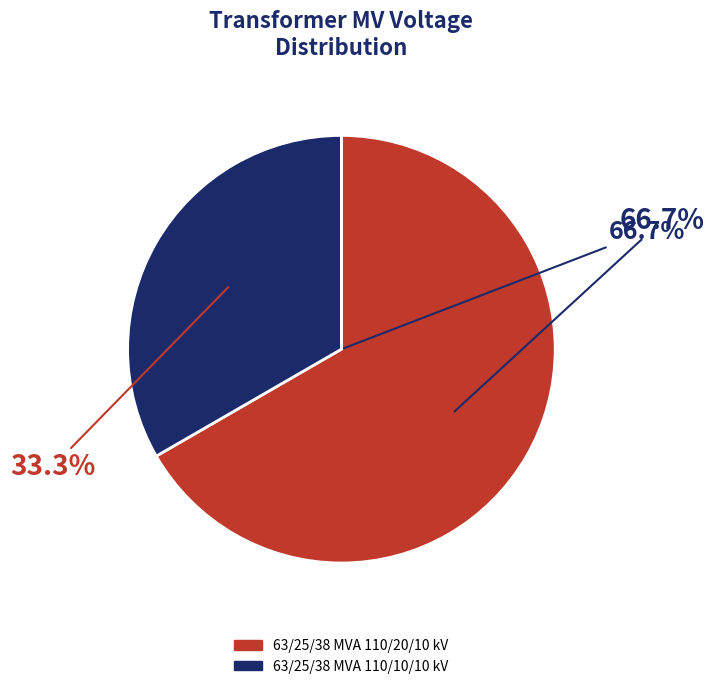

Do 63/25/38 MVA 110/20/10 kV and 63/25/38 MVA 110/10/10 kV together represent more than half of the pie?

Yes